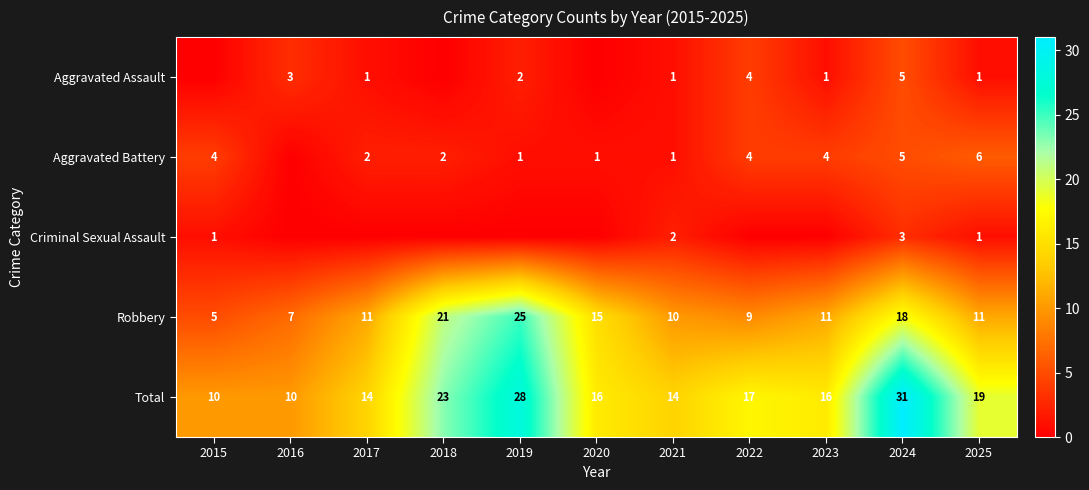

What is the difference between the highest and lowest values at 2020?

16